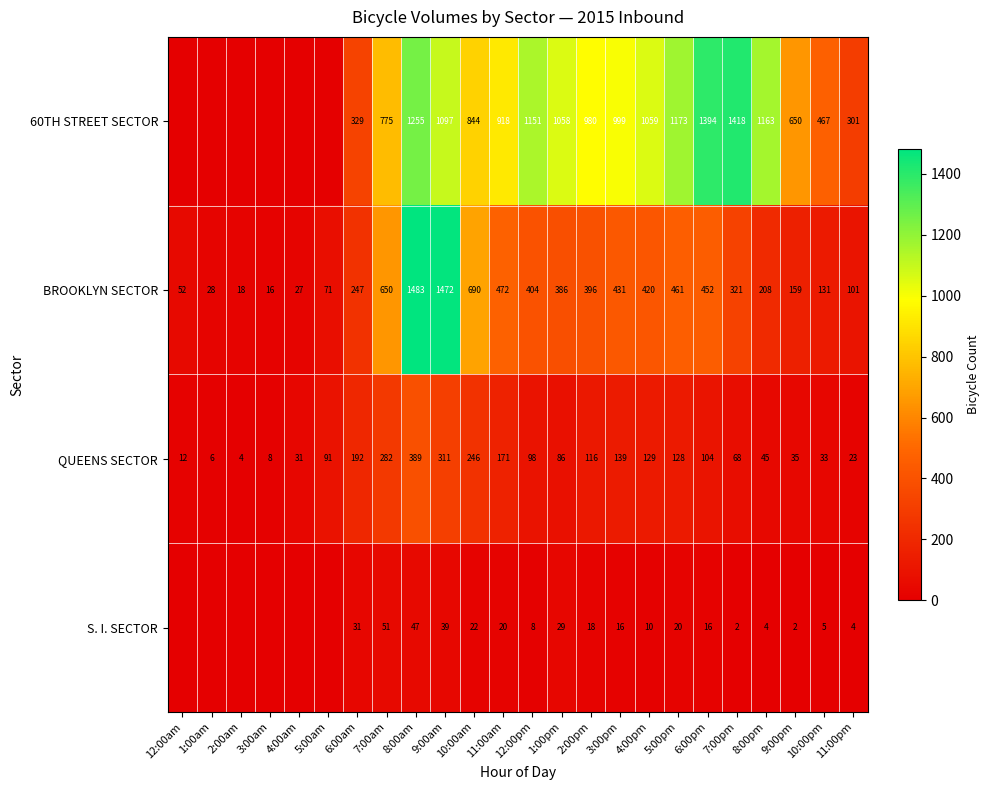

What is the difference between the BROOKLYN SECTOR values at 8:00am and 12:00am?

1431